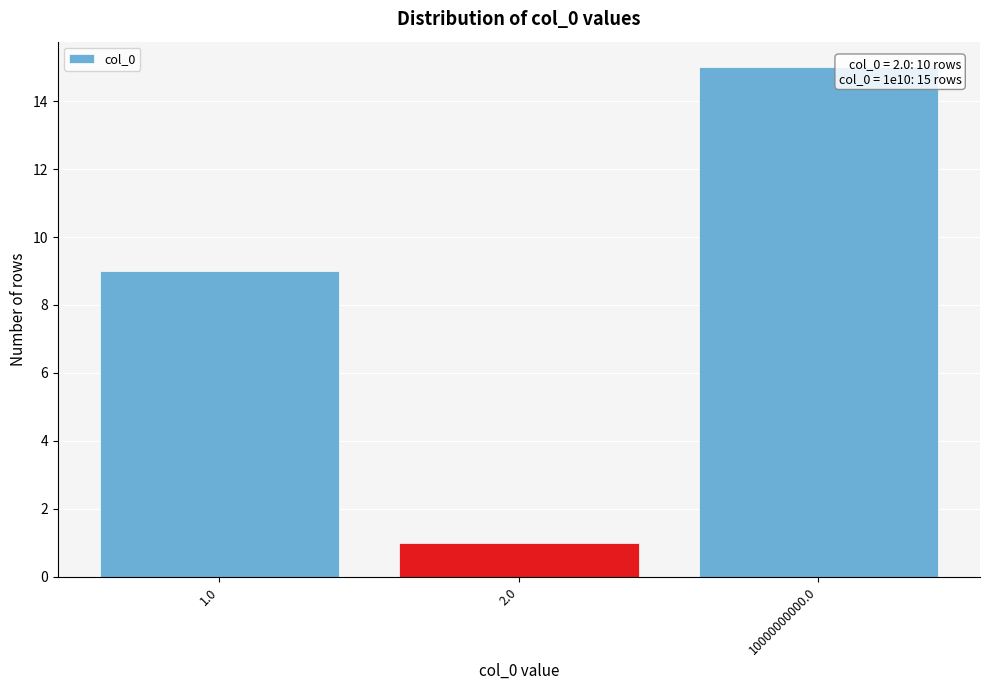

Reading left to right, what are all the values shown in this chart?

9	1	15